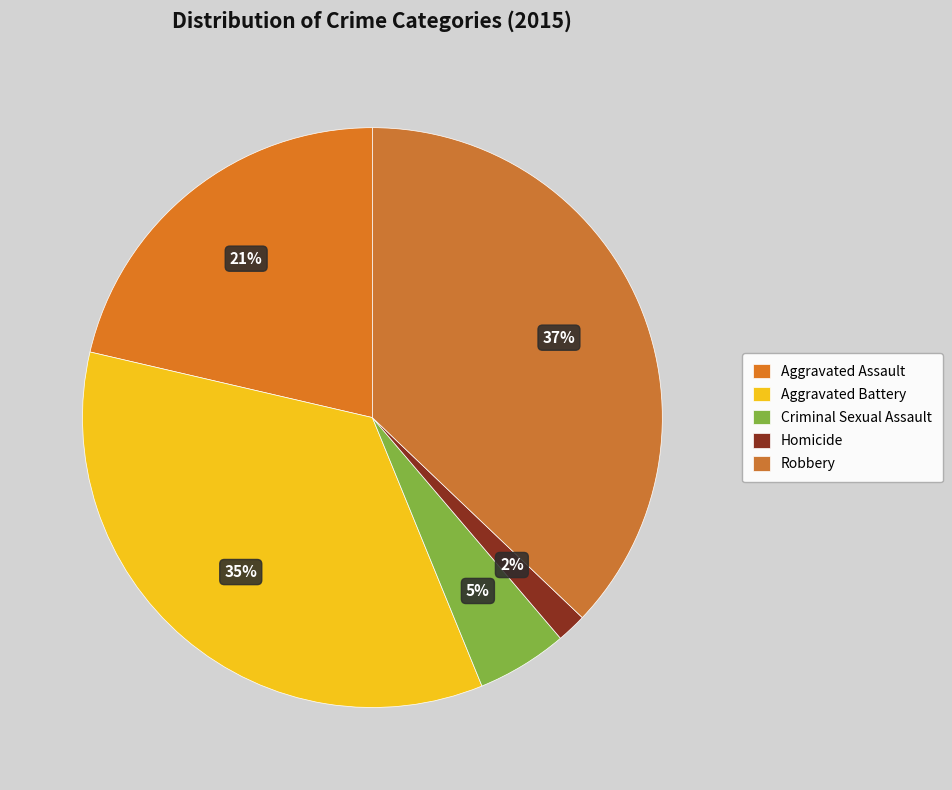

Count the number of slices in the pie.

5